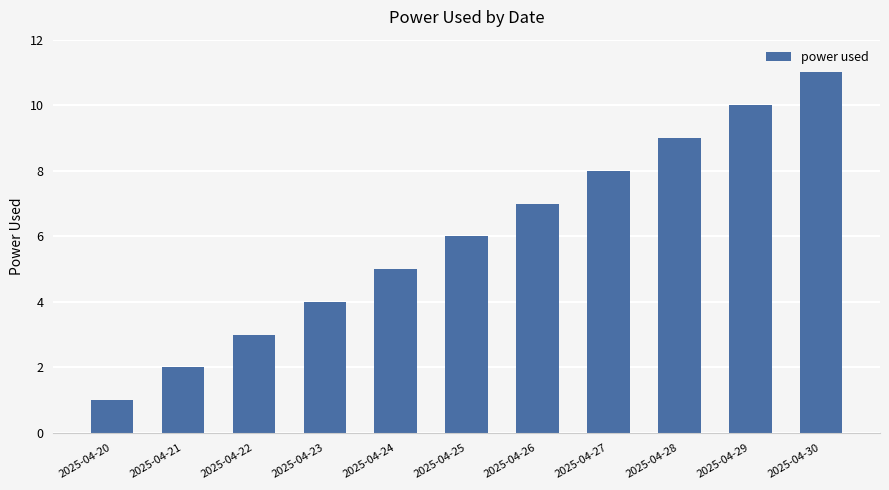

What is the maximum value shown in the chart?

11